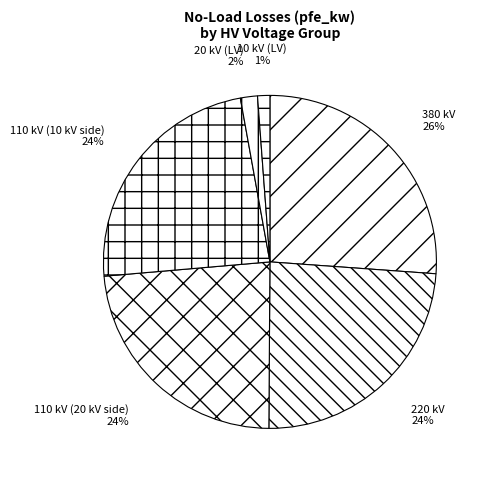

To the nearest percent, what is the average slice percentage?

17%